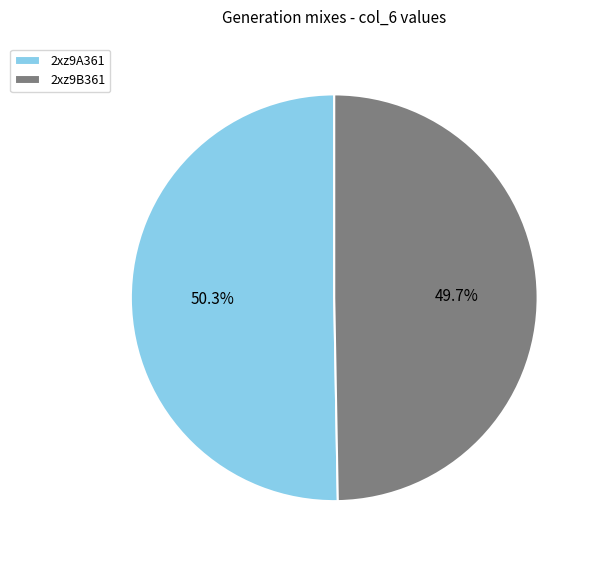

To the nearest percent, what is the combined percentage of 2xz9B361 and 2xz9A361?

100%